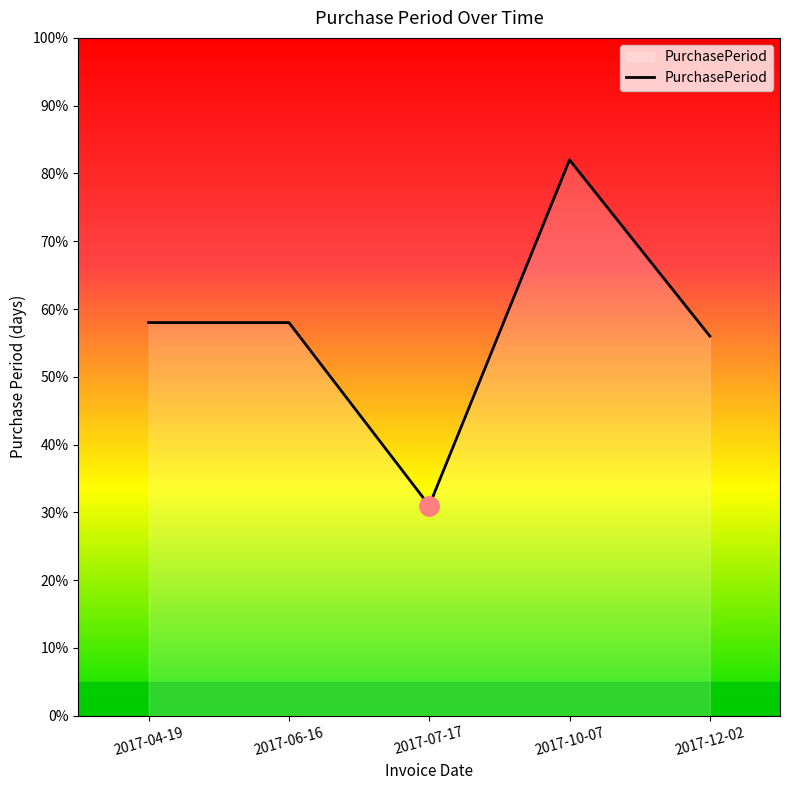

Reading right to left, extract all data points from this chart.

2017-12-02=56	2017-10-07=82	2017-07-17=31	2017-06-16=58	2017-04-19=58